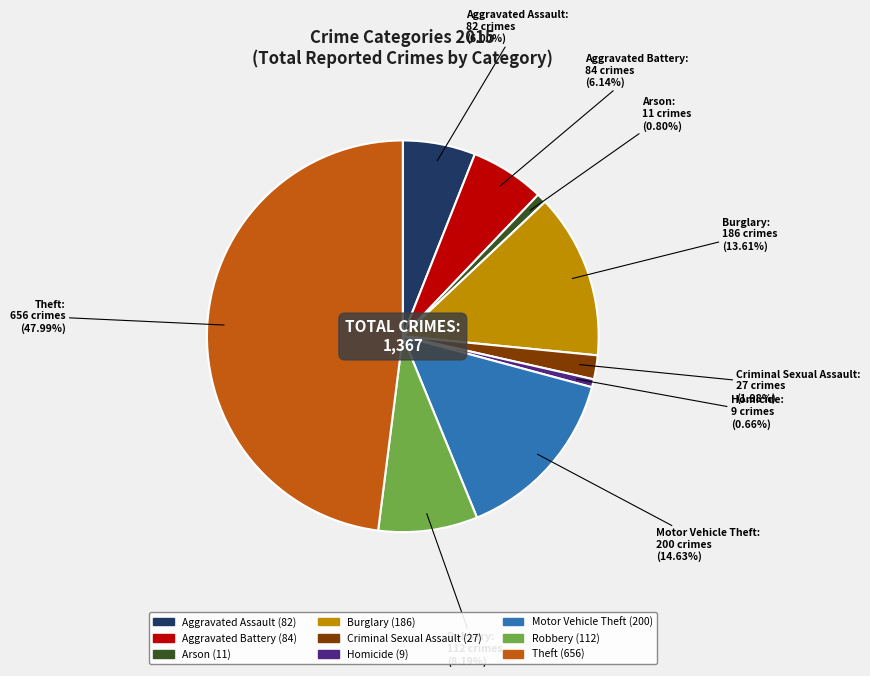

Between Burglary and Aggravated Battery, which is larger?

Burglary